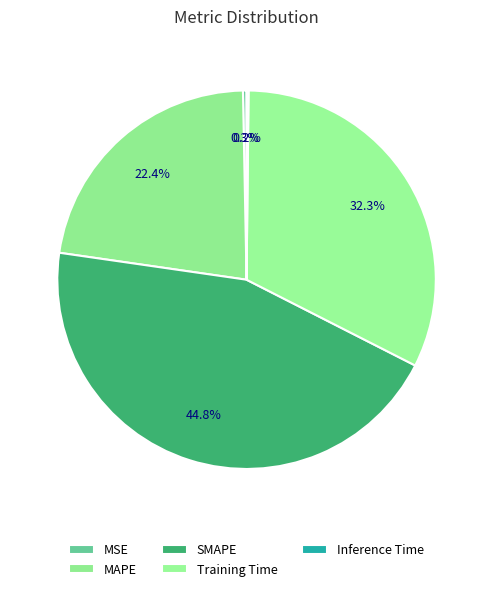

Which has a higher value, MAPE or SMAPE?

SMAPE